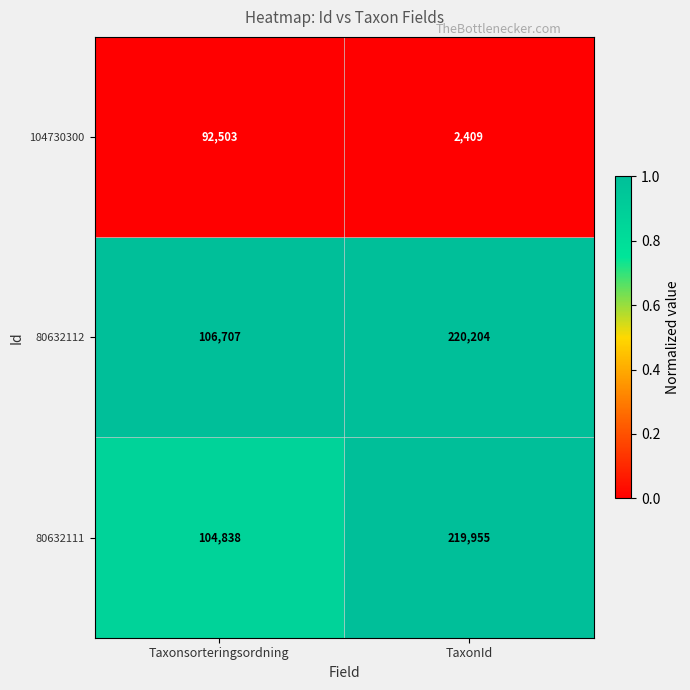

Reading left to right, extract all data points from this chart.

104730300: 92503	2409
80632112: 106707	220204
80632111: 104838	219955